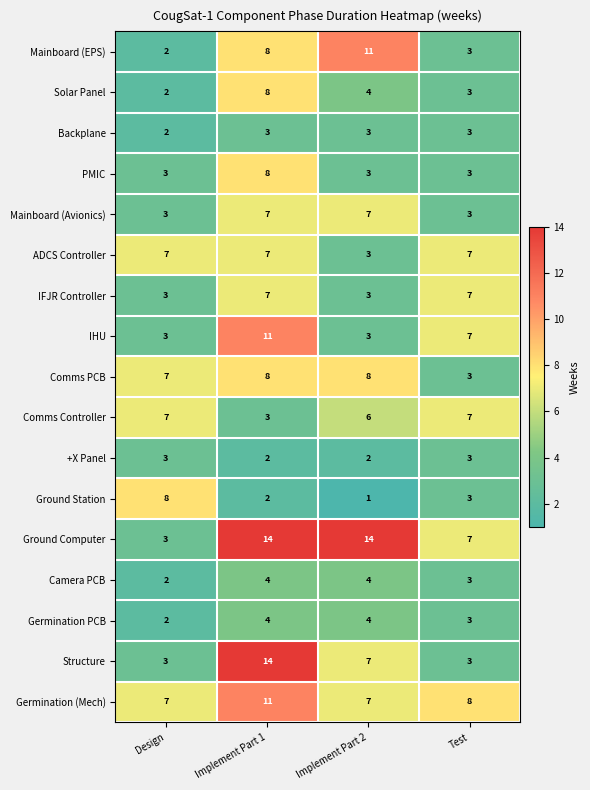

Which series changed the most between Design and Test?

Ground Station